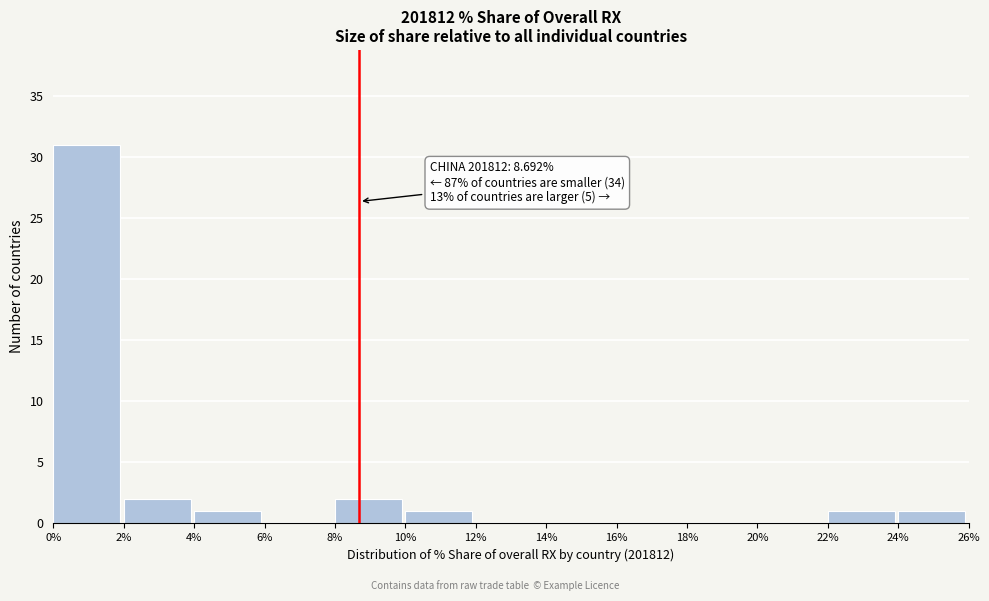

Which range on the x-axis has the tallest bar?

0% to 2%